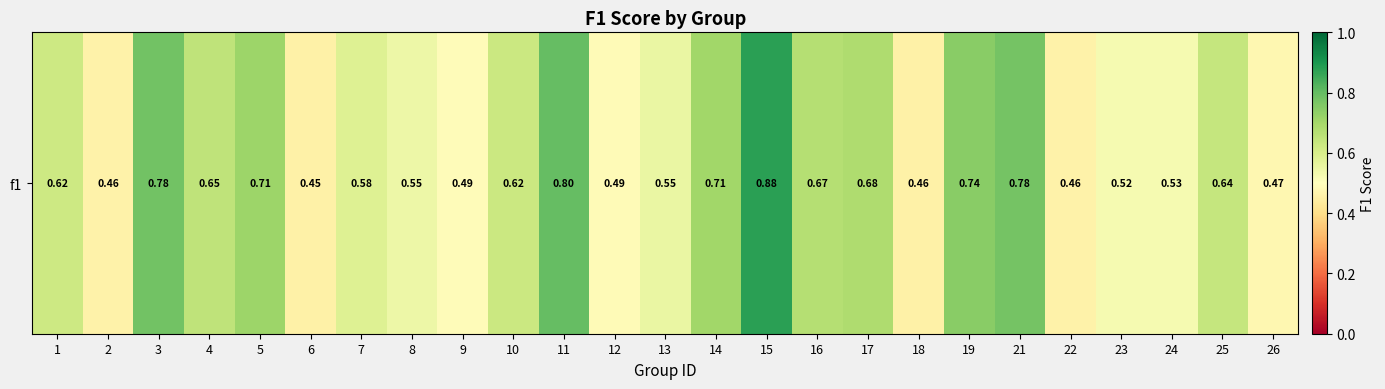

Rank the categories by value from lowest to highest.

6, 18, 2, 22, 26, 12, 9, 23, 24, 8, 13, 7, 1, 10, 25, 4, 16, 17, 14, 5, 19, 21, 3, 11, 15